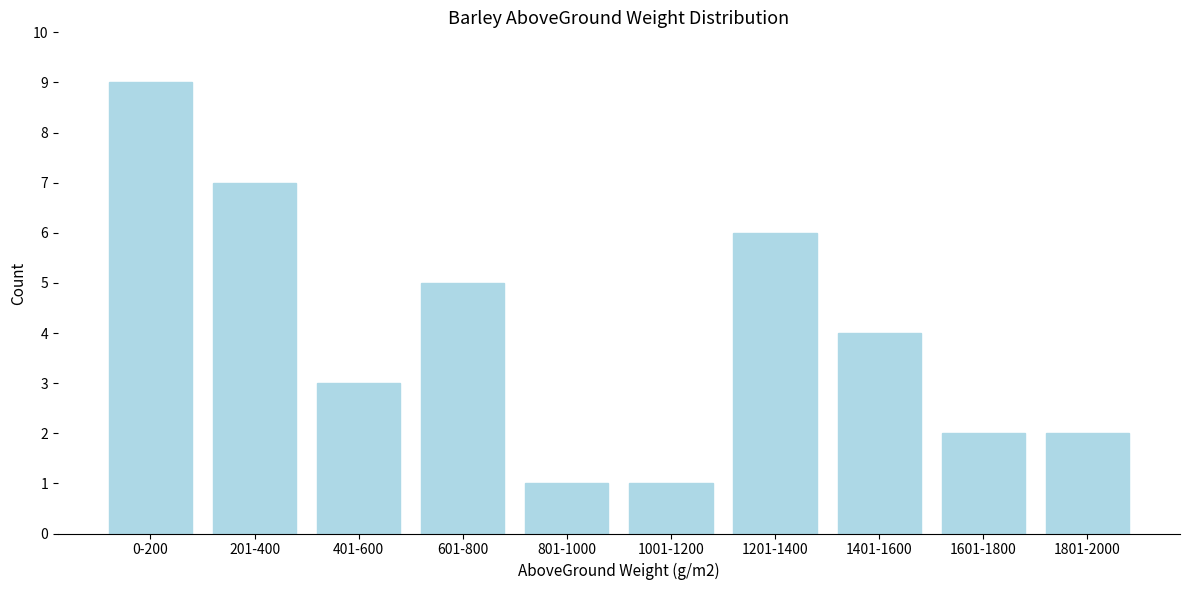

Reading left to right, extract all data points from this chart.

0-200=9	201-400=7	401-600=3	601-800=5	801-1000=1	1001-1200=1	1201-1400=6	1401-1600=4	1601-1800=2	1801-2000=2